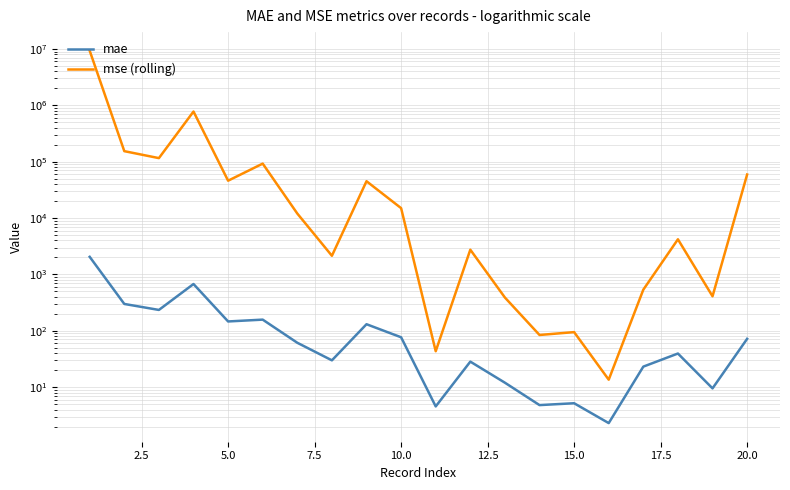

Rank the series by their maximum value, from highest to lowest.

mse (rolling), mae